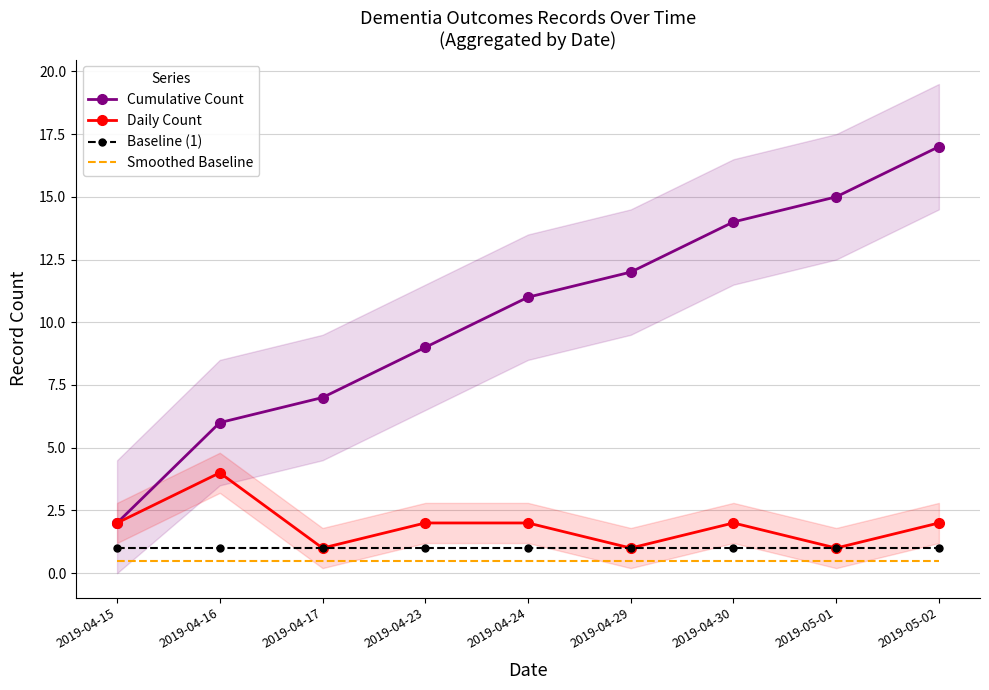

In Daily Count, how many points are higher than both neighbors (excluding endpoints)?

2